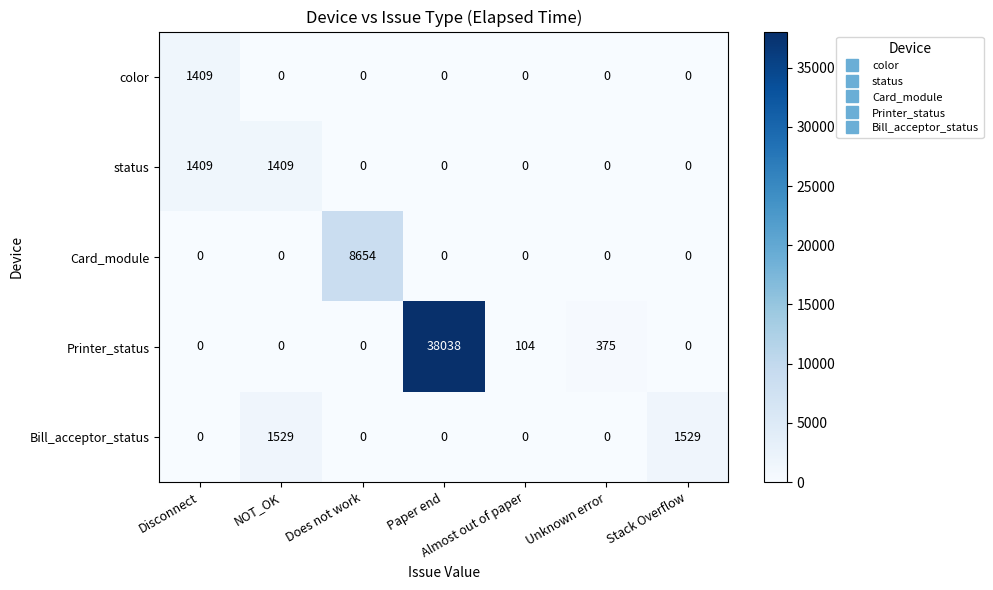

What is the total value across all series at Disconnect?

2818